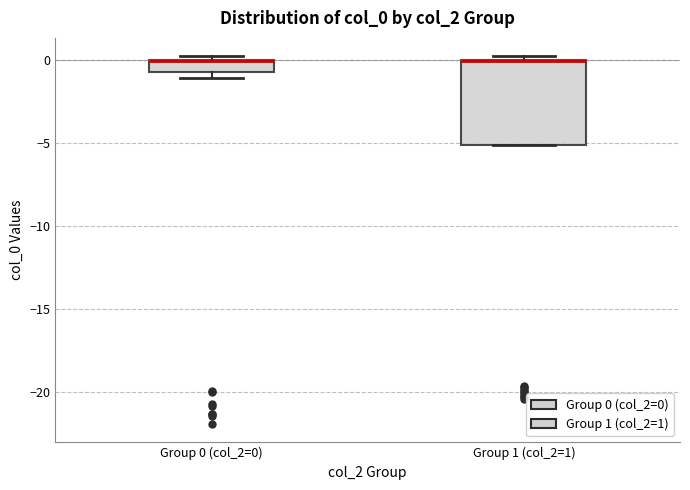

Which box is the tallest, from its lower edge to its upper edge?

Group 1 (col_2=1)